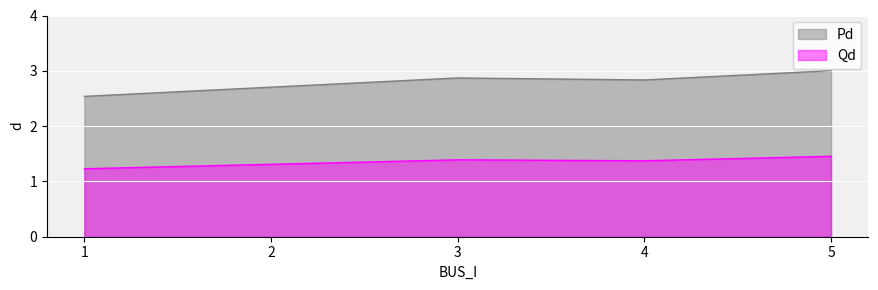

What are all the series names shown in the legend?

Pd, Qd